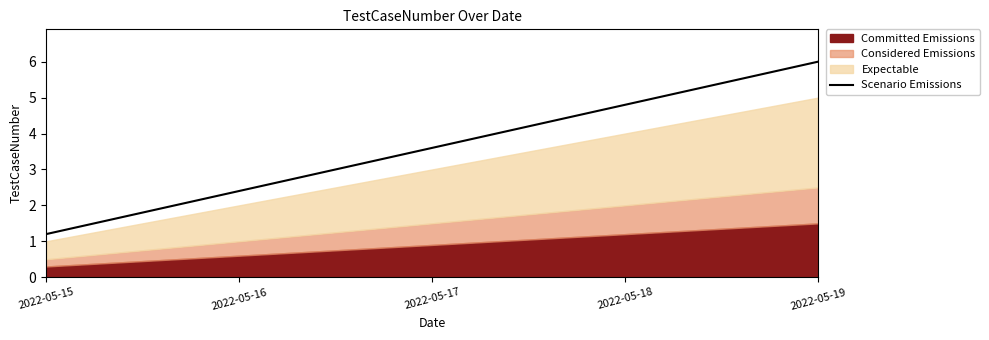

Rank the categories by value from highest to lowest.

2022-05-19, 2022-05-18, 2022-05-17, 2022-05-16, 2022-05-15